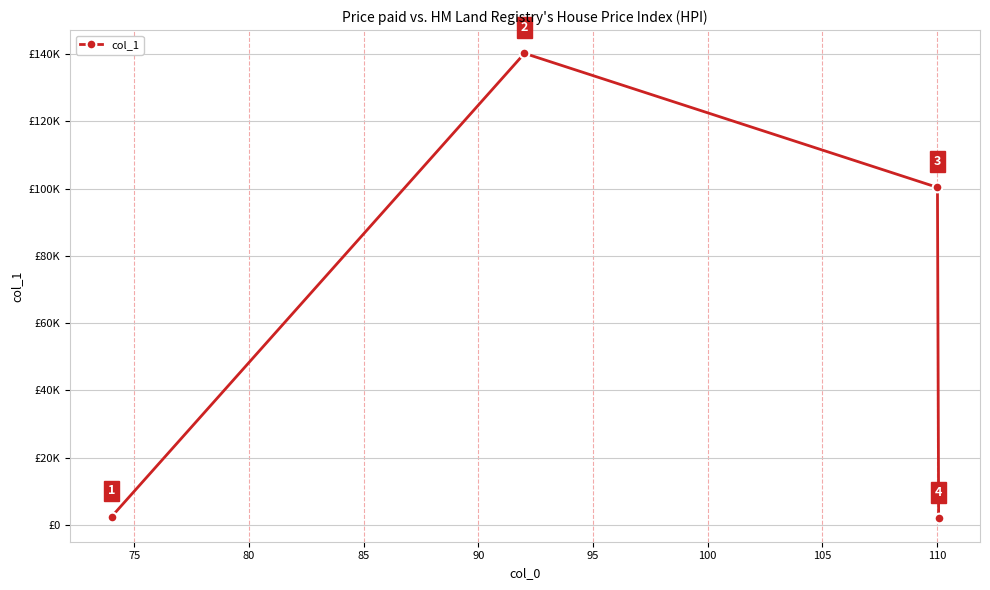

What is the value of the 2nd point from the left?

140250.0